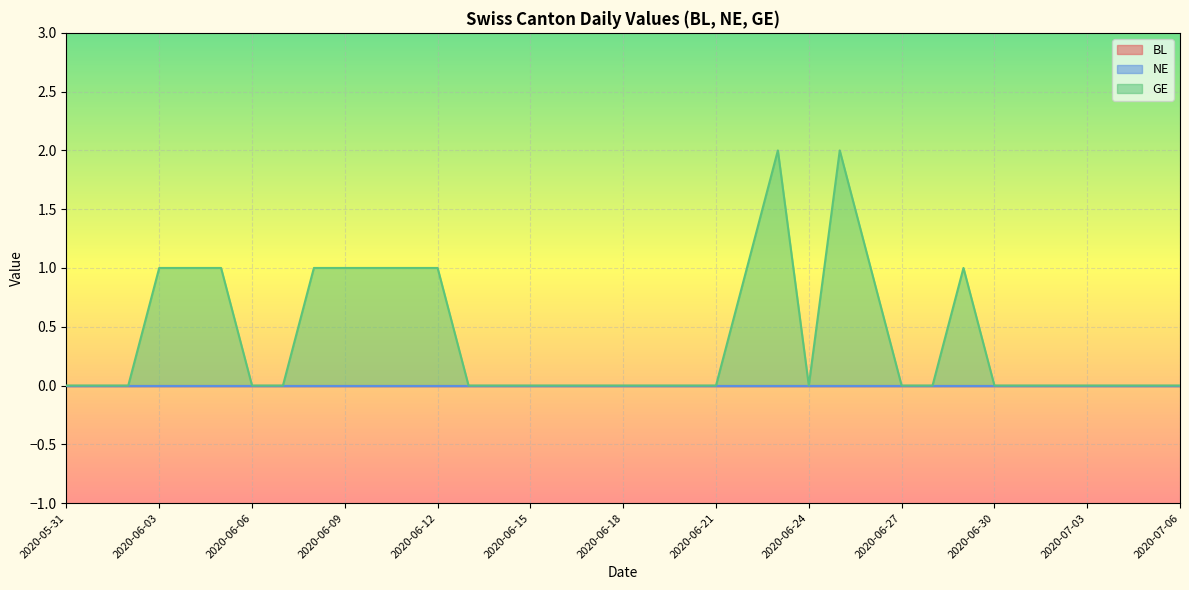

What is the label of the 22nd point from the left?

2020-06-21